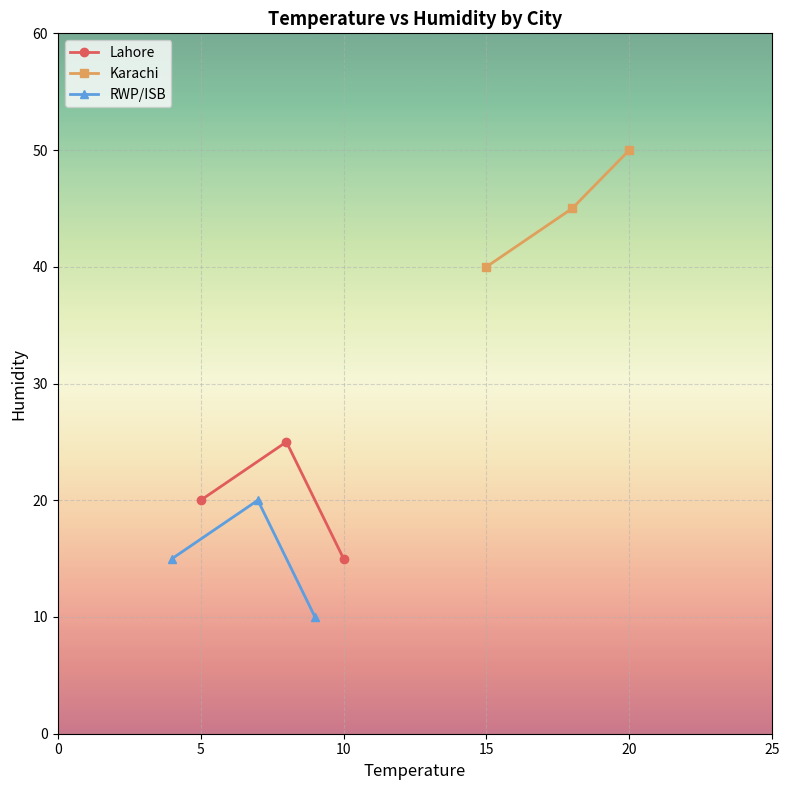

How many values in the Lahore series exceed 20?

1